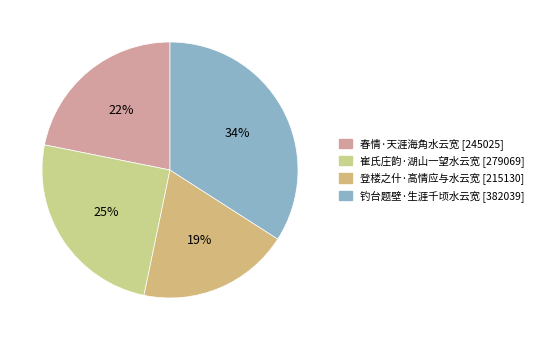

To the nearest percent, what is the difference between the largest and smallest slice percentages?

15%